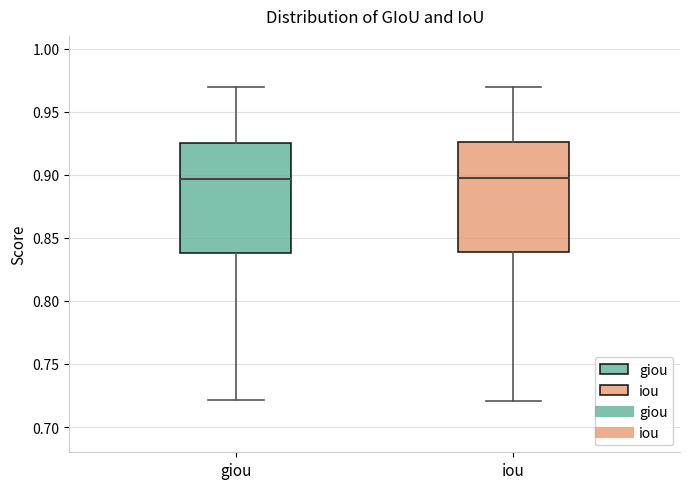

Reading left to right, transcribe this box plot: for each box, give where its median line is, the range the box spans, and where its two whiskers end, as read against the y-axis. The values are not printed on the chart, so give them approximately, as read against the axis.

giou: median 0.895, box 0.840 to 0.925, whiskers 0.720 to 0.970
iou: median 0.895, box 0.840 to 0.925, whiskers 0.720 to 0.970